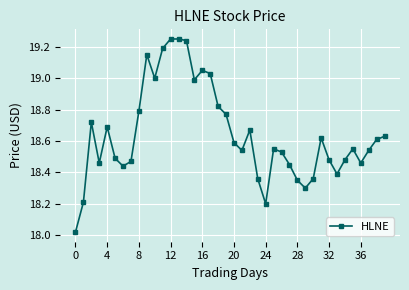

What is the value of the 2nd point from the left?

18.2